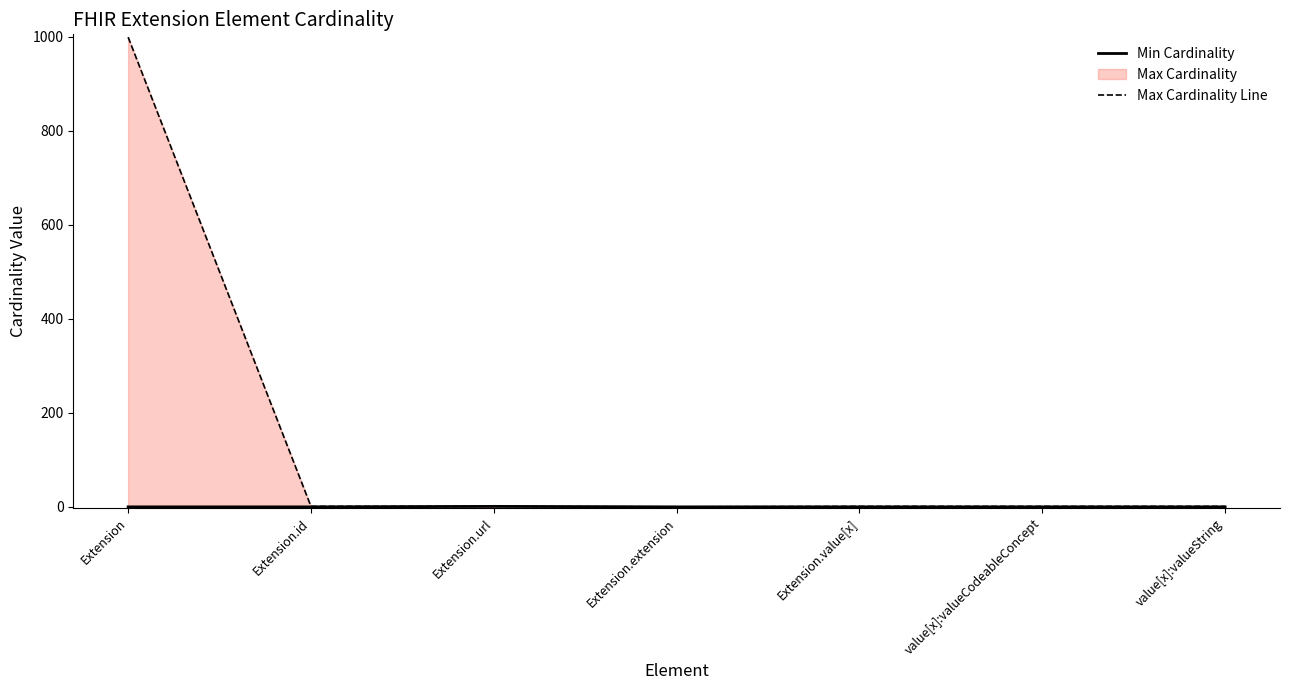

How many data points in Max Cardinality Line are less than 1?

1